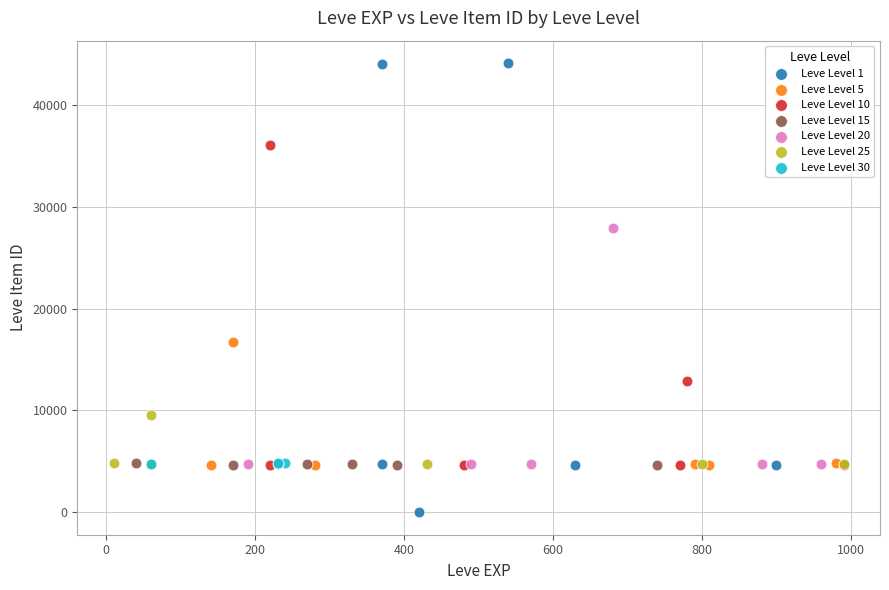

Which series has the largest Y range (max minus min)?

Leve Level 1